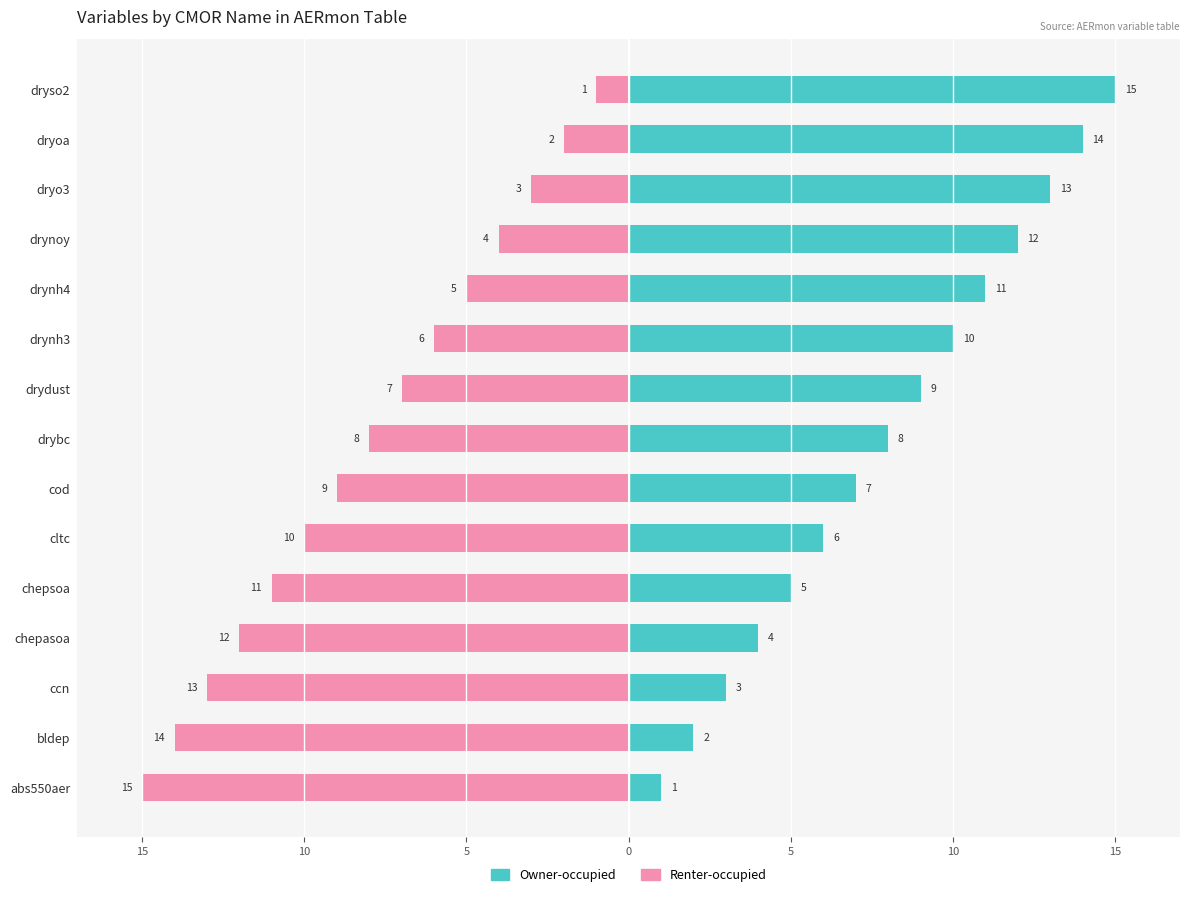

Rank the series by their average value, from highest to lowest.

Owner-occupied, Renter-occupied